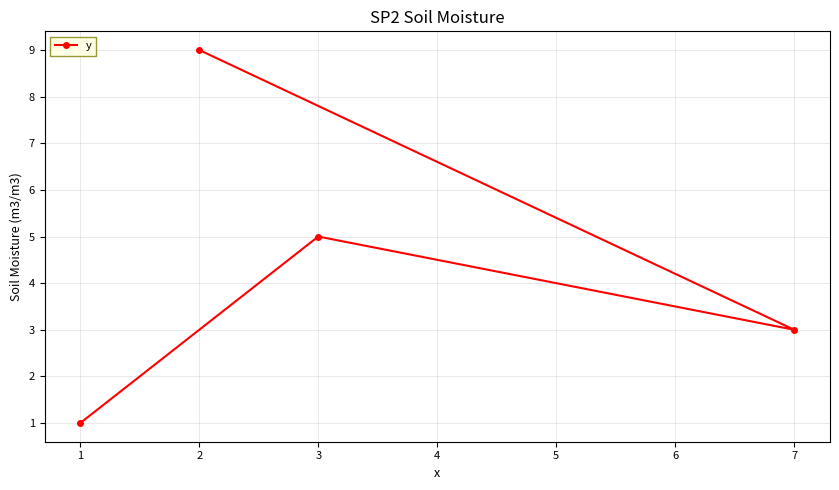

True or false: the data shows 1 at 1.

True